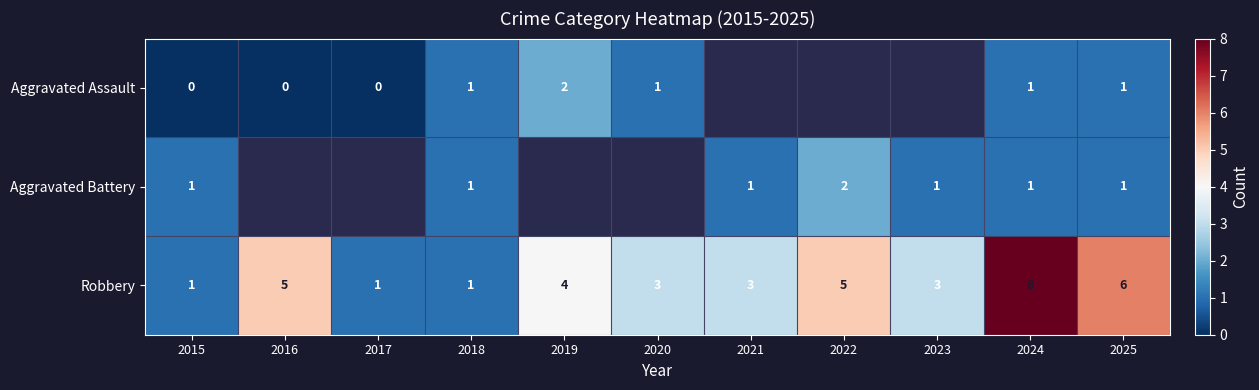

Which label corresponds to the smallest value in the chart?

2015